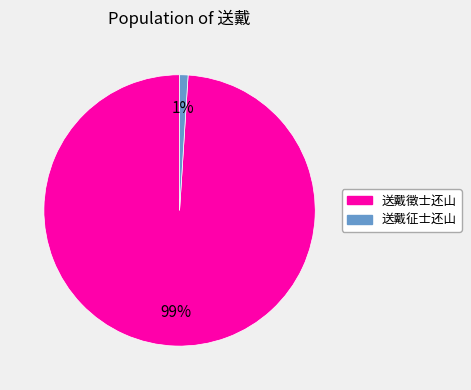

Is it true that 送戴徵士还山 is 99% of the pie?

True